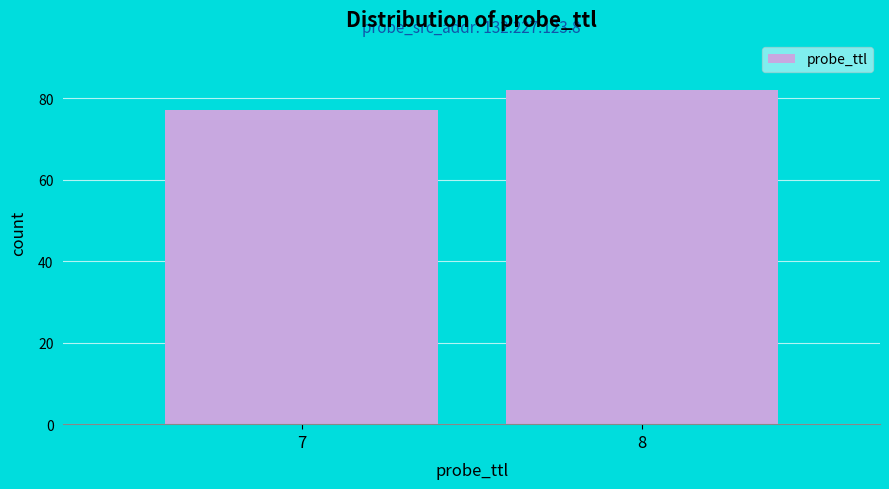

Reading left to right, extract all data points from this chart.

7=77	8=82